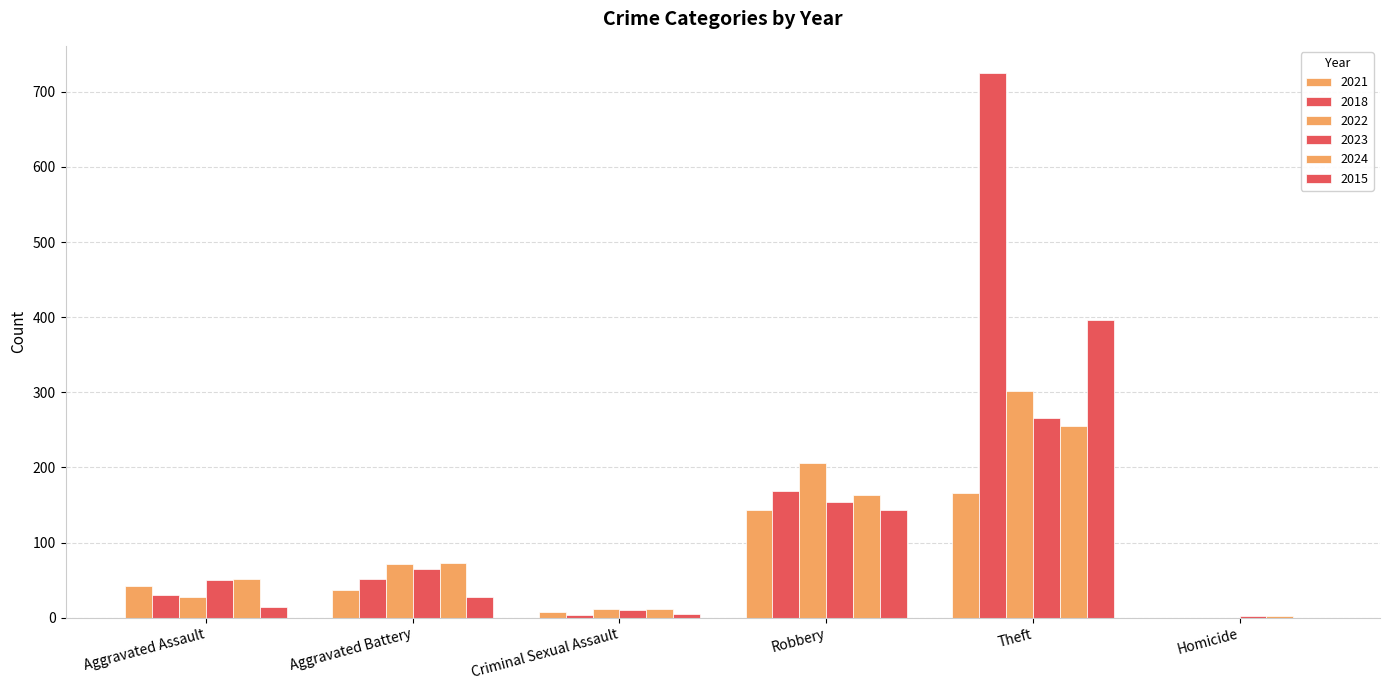

What is the average value of the 2022 series?

125